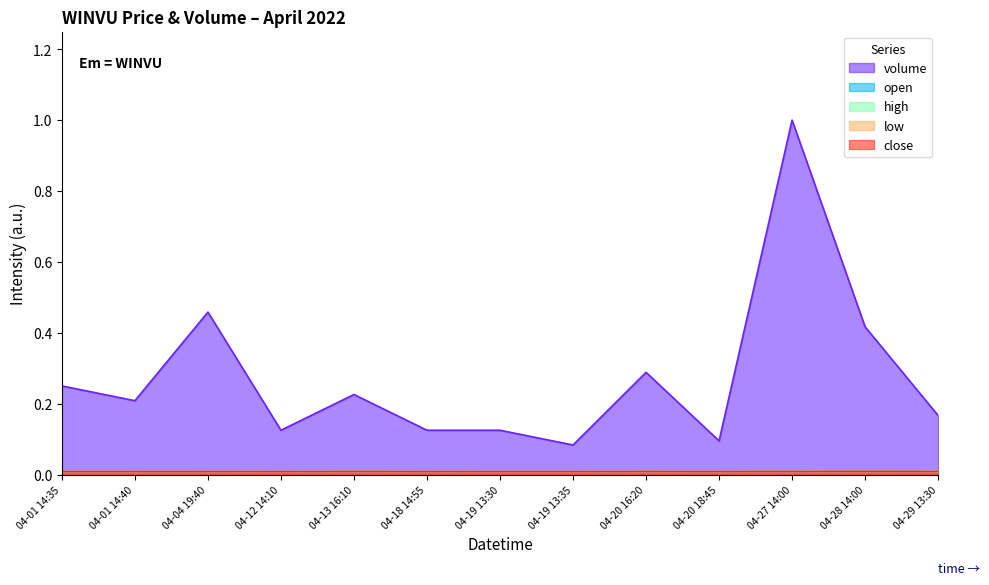

How many distinct data groups are displayed?

5